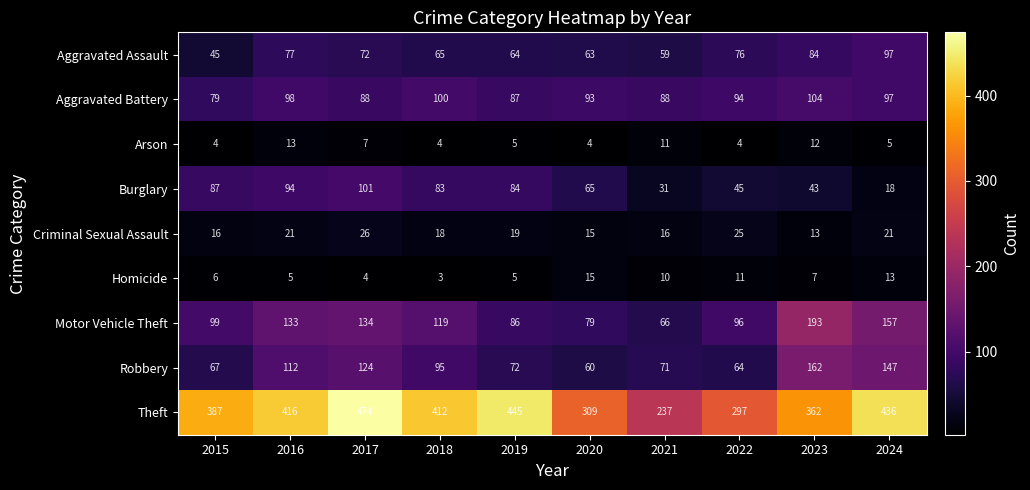

What is the average value of the Burglary series?

65